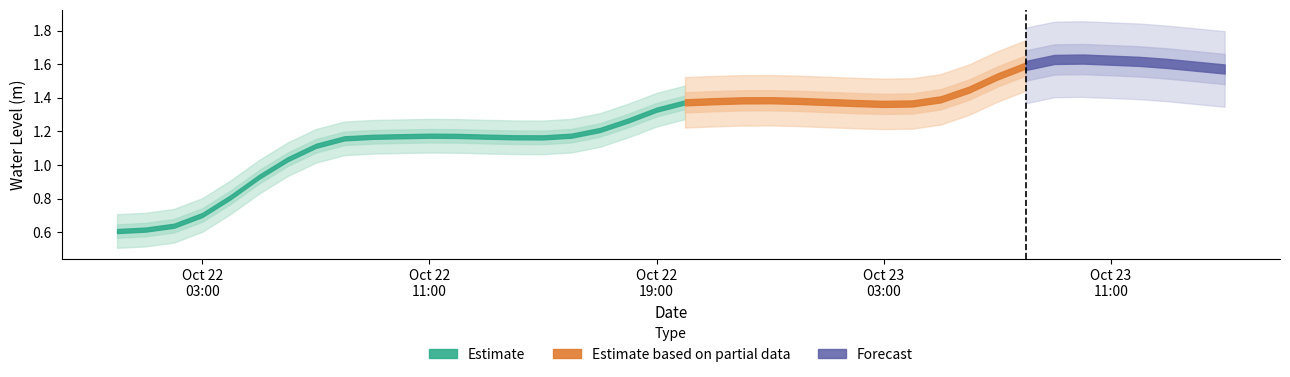

Reading left to right, list all the values displayed in this chart.

0.6	0.6	0.6	0.7	0.8	0.9	1.0	1.1	1.2	1.2	1.2	1.2	1.2	1.2	1.2	1.2	1.2	1.2	1.3	1.3	1.4	1.4	1.4	1.4	1.4	1.4	1.4	1.4	1.4	1.4	1.4	1.5	1.6	1.6	1.6	1.6	1.6	1.6	1.6	1.6